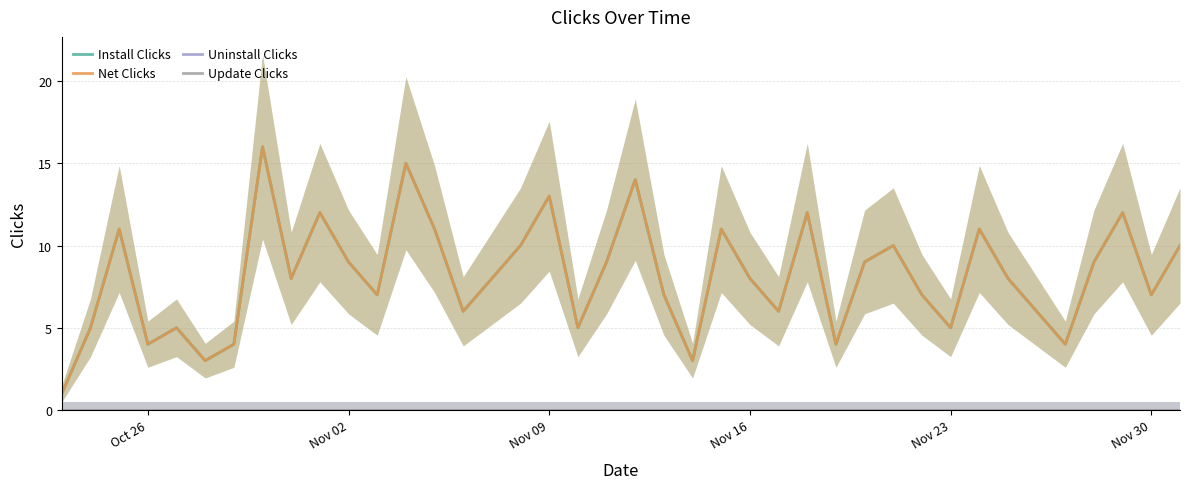

Rank the series by their maximum value, from lowest to highest.

Uninstall Clicks, Update Clicks, Install Clicks, Net Clicks